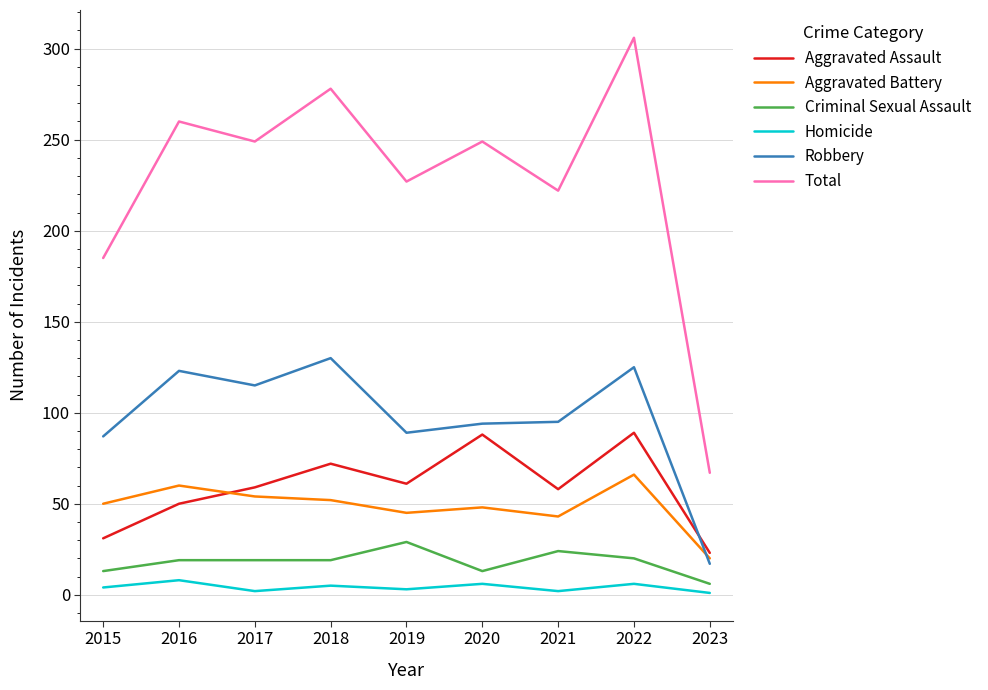

What is the sum of all Aggravated Battery values?

438